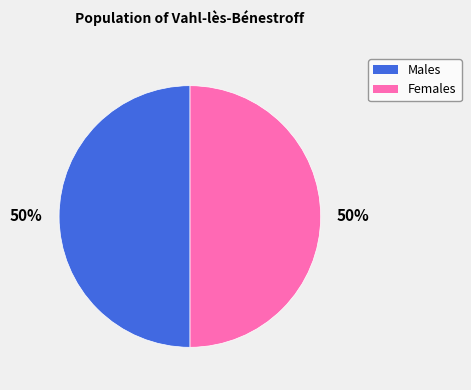

To the nearest percent, what is the average slice percentage?

50%